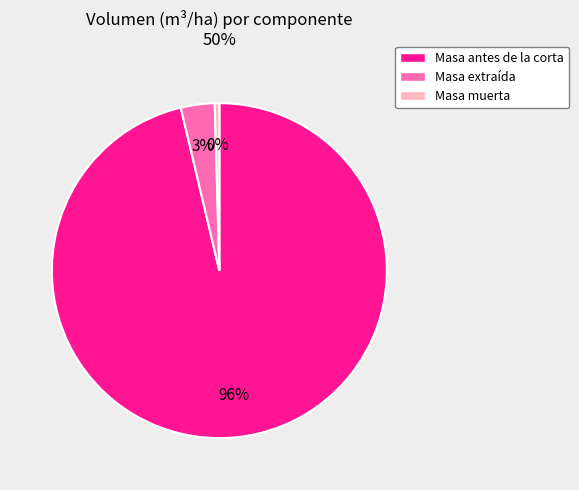

To the nearest percent, what is the average slice percentage?

33%